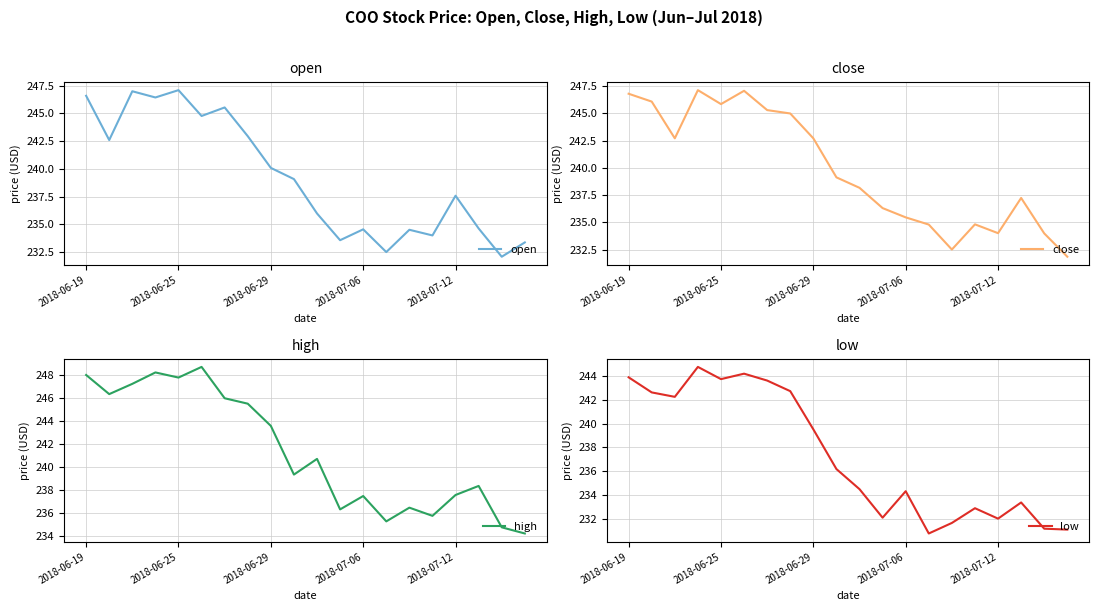

What is the minimum value for high?

234.2